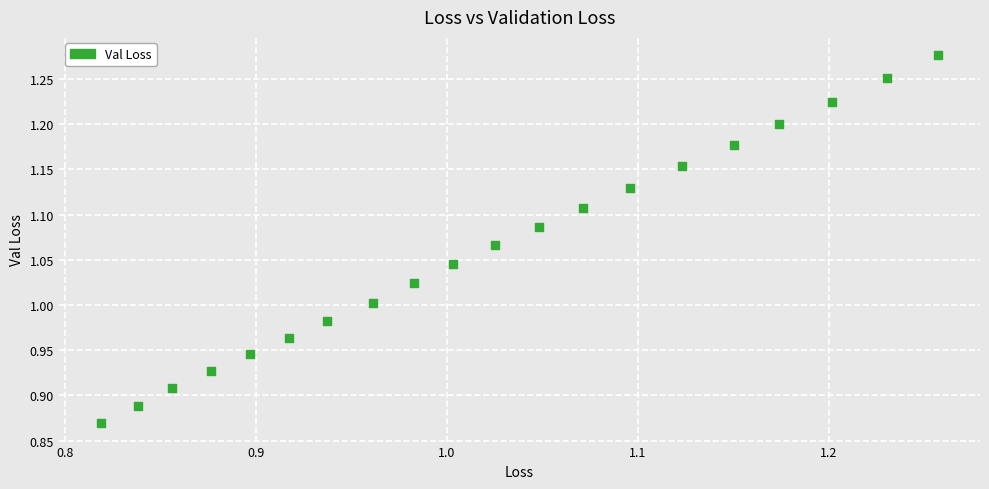

What is the range of X values (max minus min)?

0.4